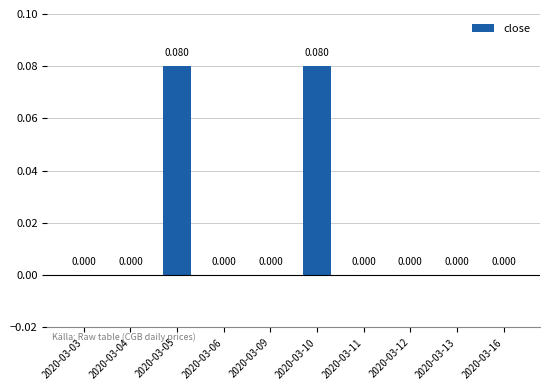

Are the bars horizontal?

No